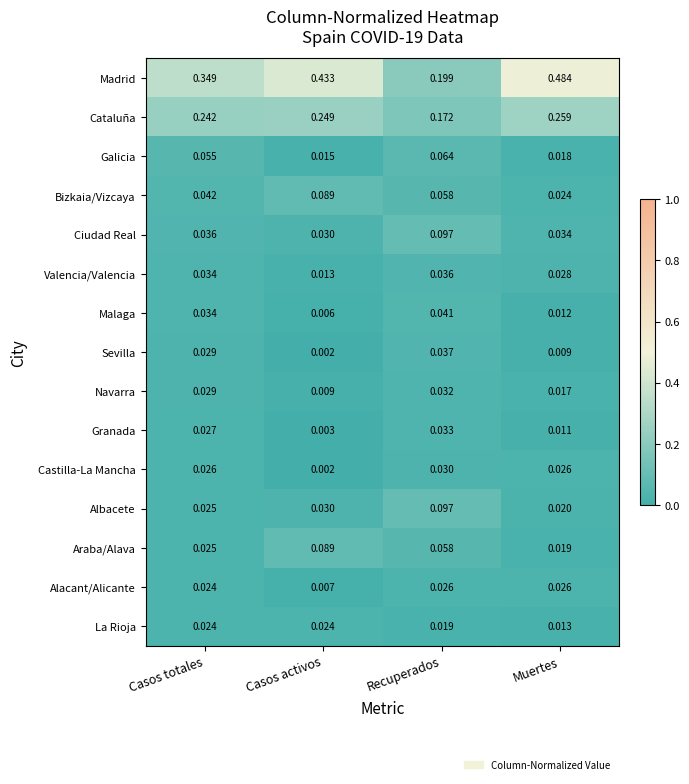

Which series has the largest total across all categories?

Madrid